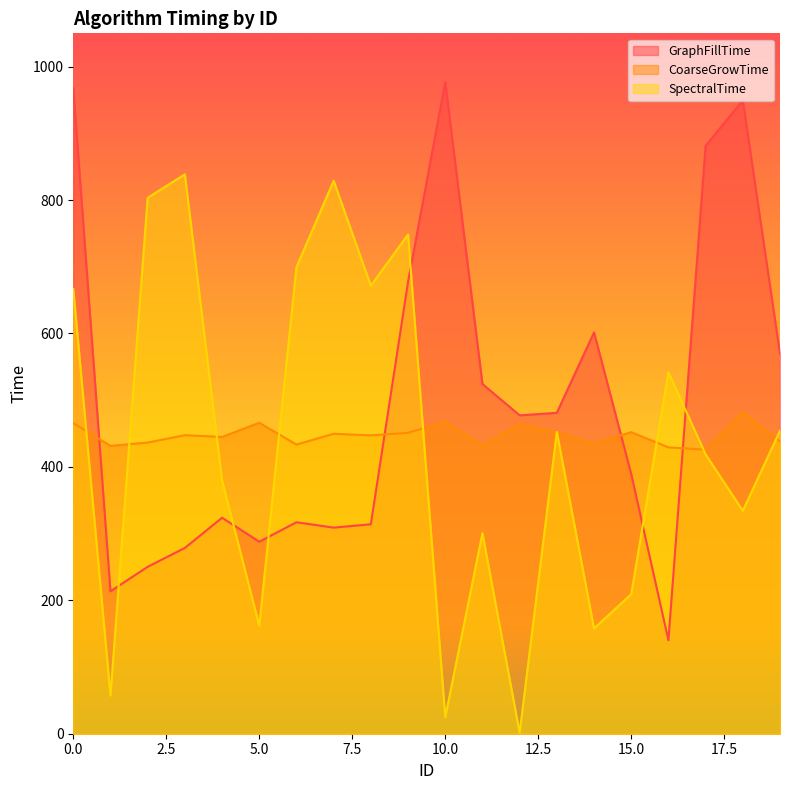

Count the number of data series in this chart.

3